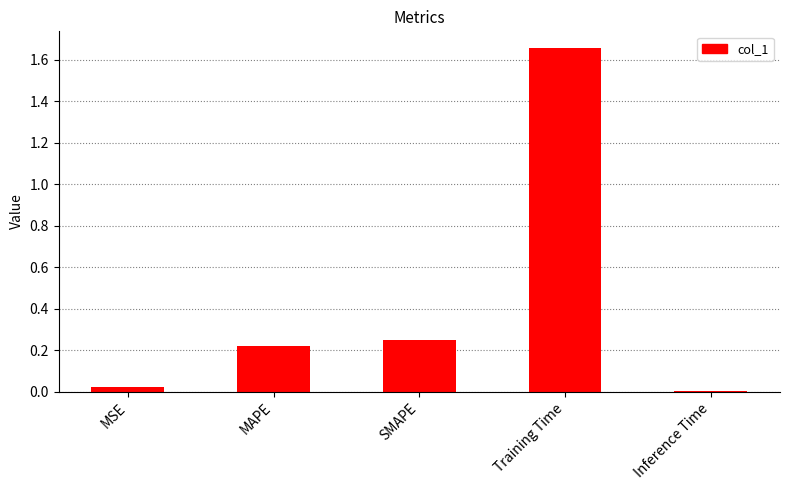

The value at MSE is 0.0. True or false?

True